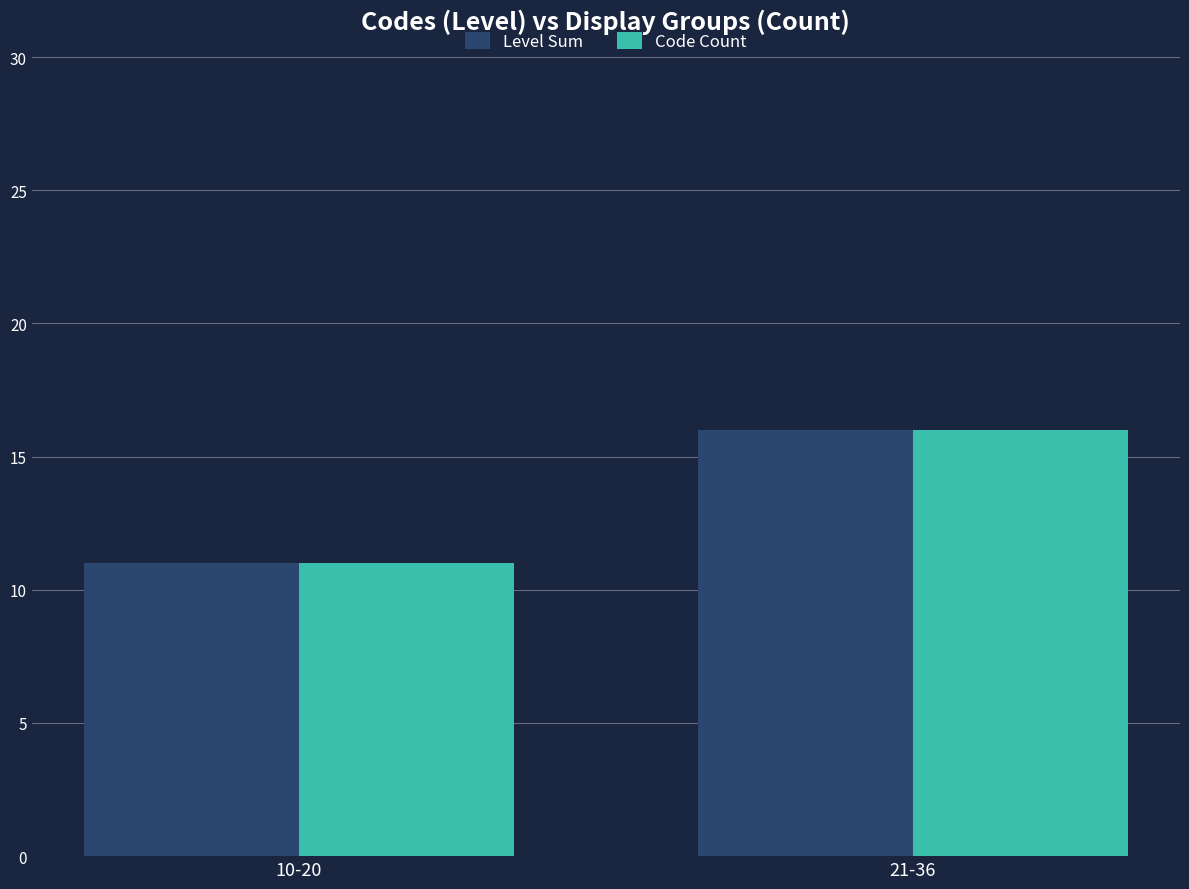

What is the total value across all series at 10-20?

22